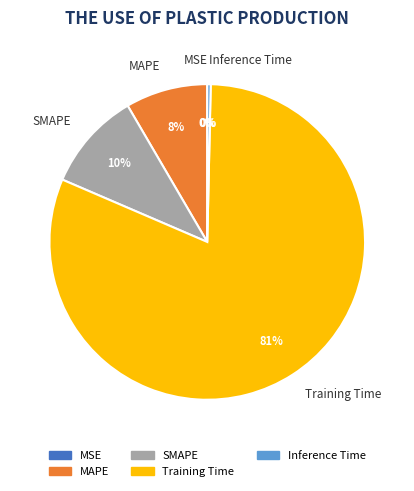

Is it true that Inference Time is 0% of the pie?

True